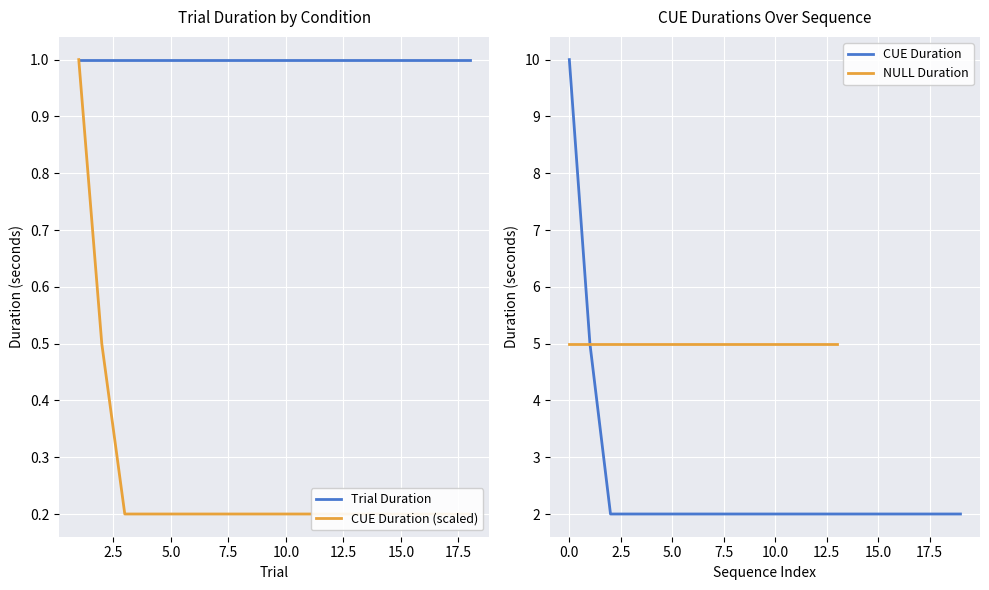

What is the highest value of the CUE Duration series?

10